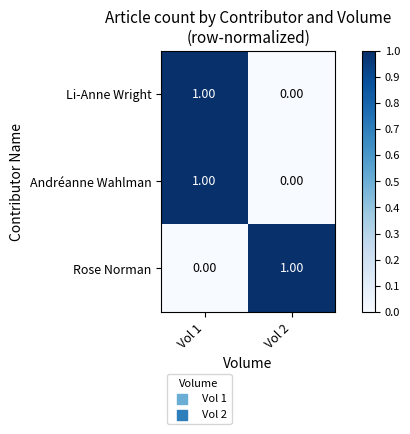

What is the greatest value displayed?

1